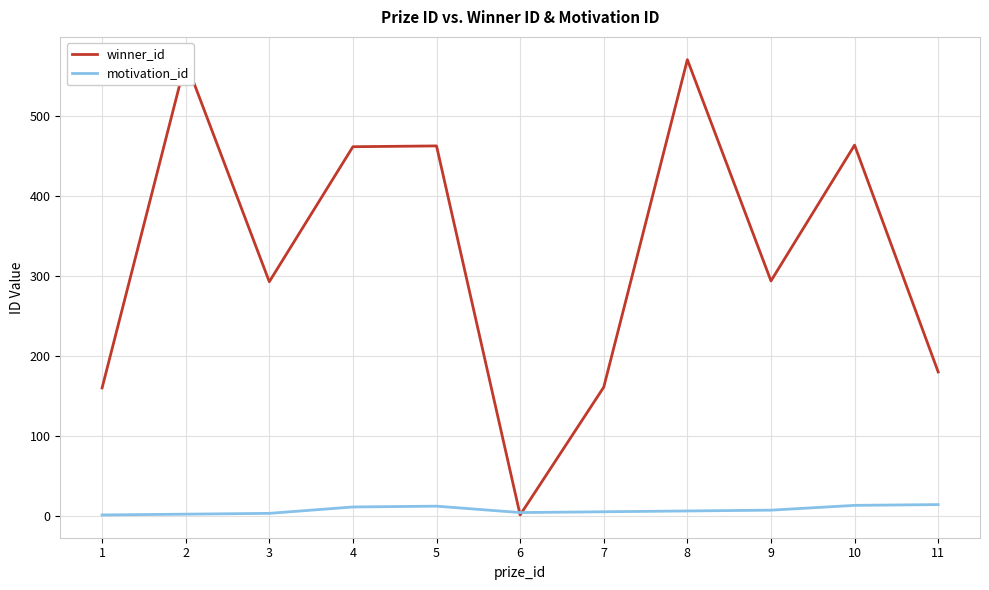

Which series has the largest total across all categories?

winner_id